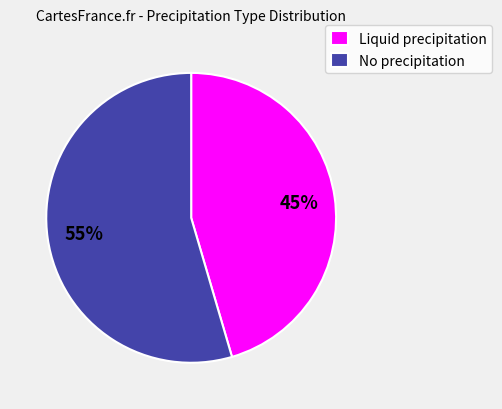

Combined, do Liquid precipitation and No precipitation account for over 50%?

Yes